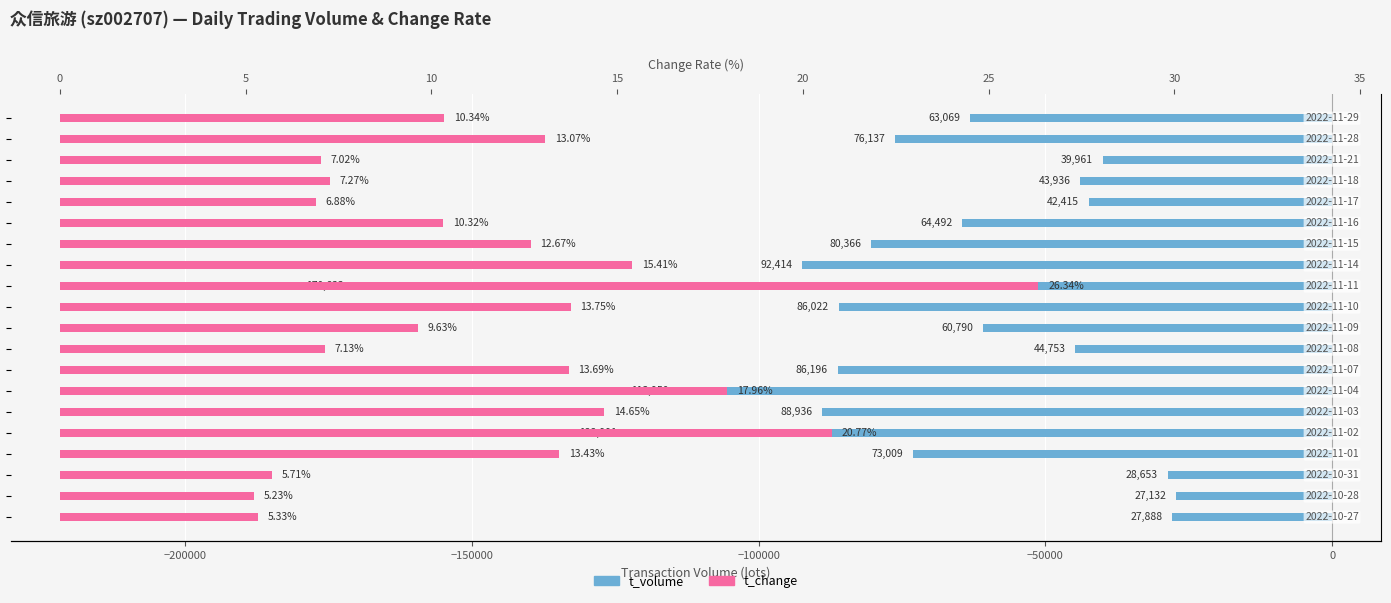

Are the bars horizontal?

Yes